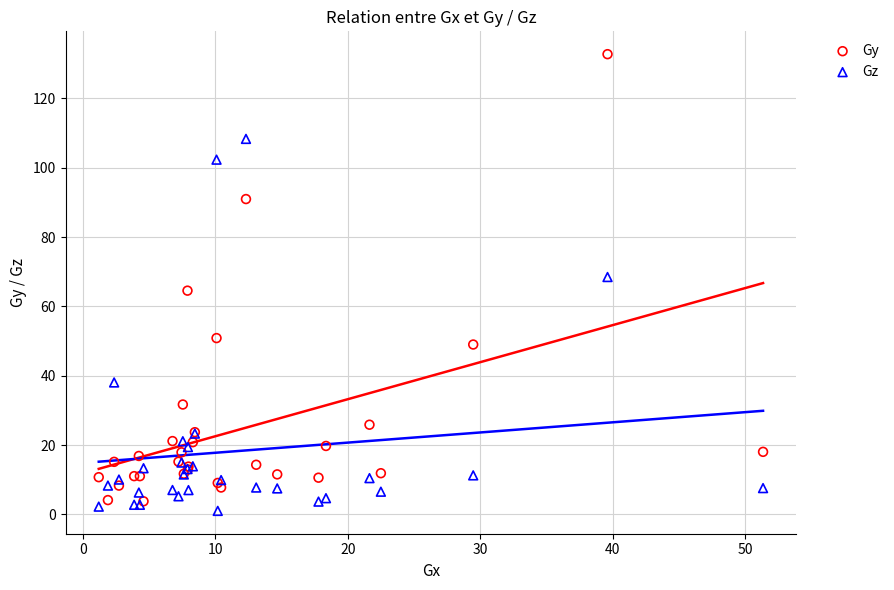

Which series contains the highest Y value?

Gy